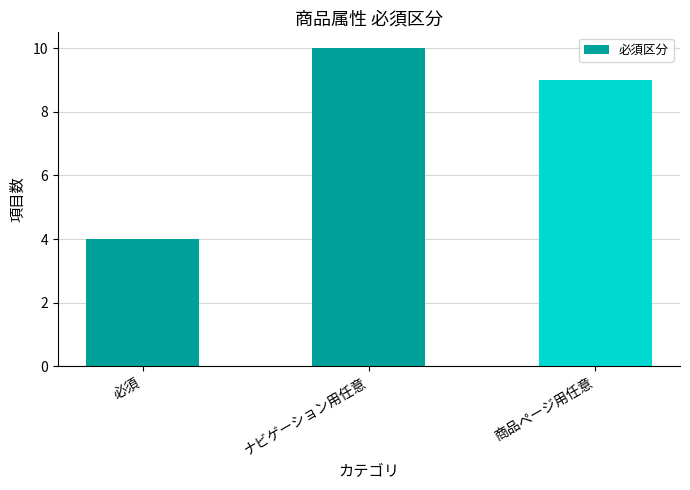

Which has a higher value, ナビゲーション用任意 or 商品ページ用任意?

ナビゲーション用任意